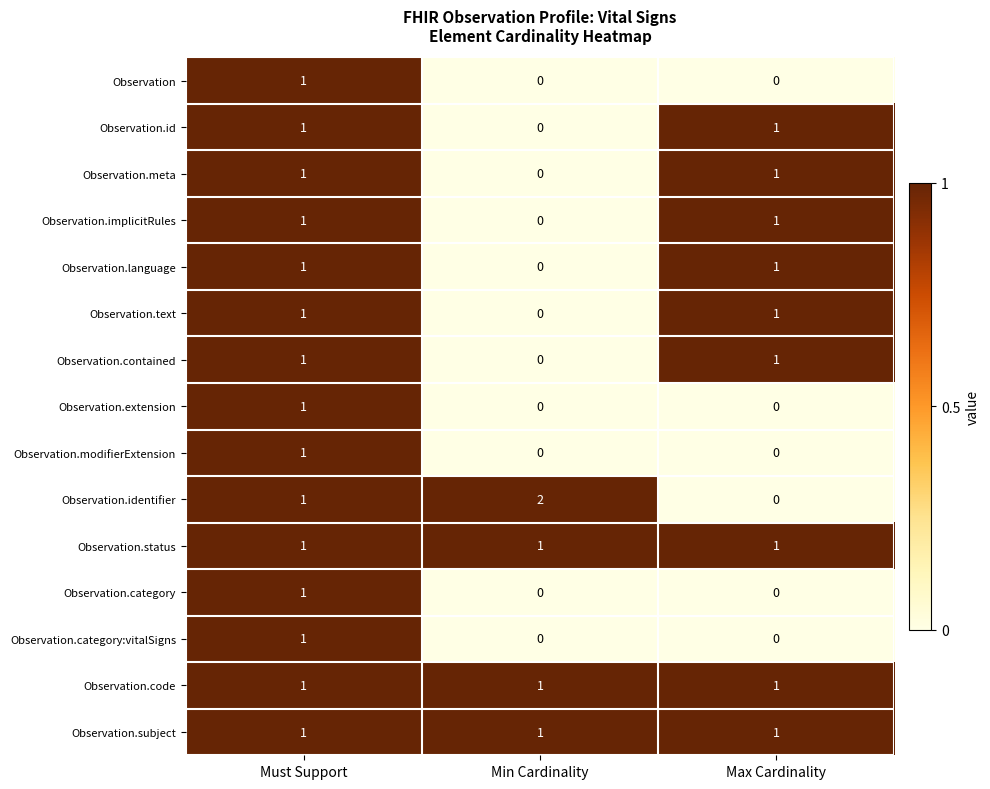

At which category is the sum across all series the highest?

Must Support